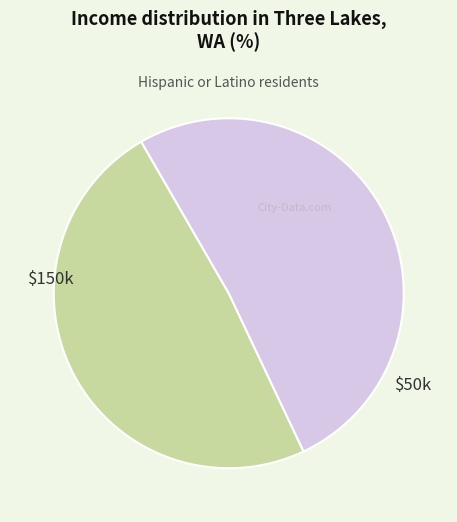

Is there any slice that represents more than half of the pie?

Yes